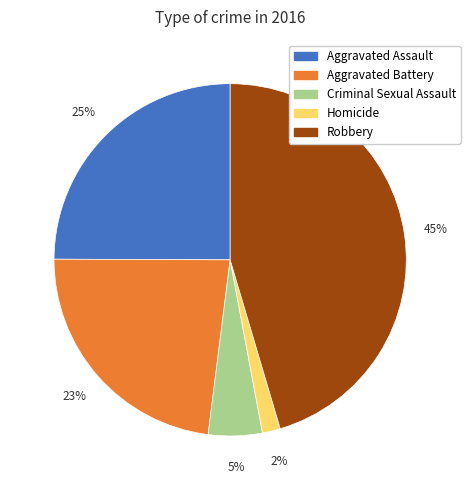

The Aggravated Assault slice represents 25% of the pie. True or false?

True